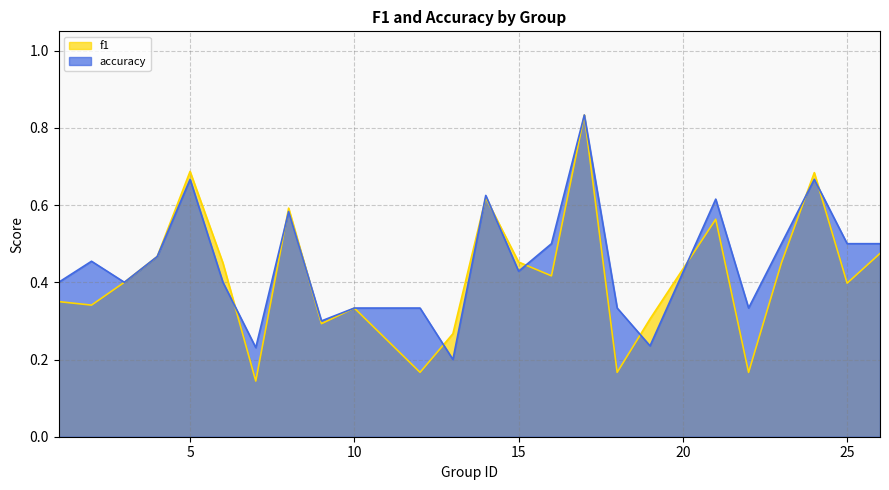

Rank the series by their maximum value, from highest to lowest.

f1, accuracy